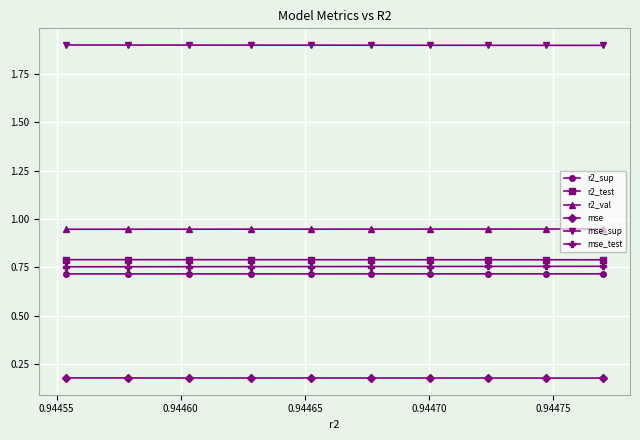

Is this an area chart (filled region under the line)?

No